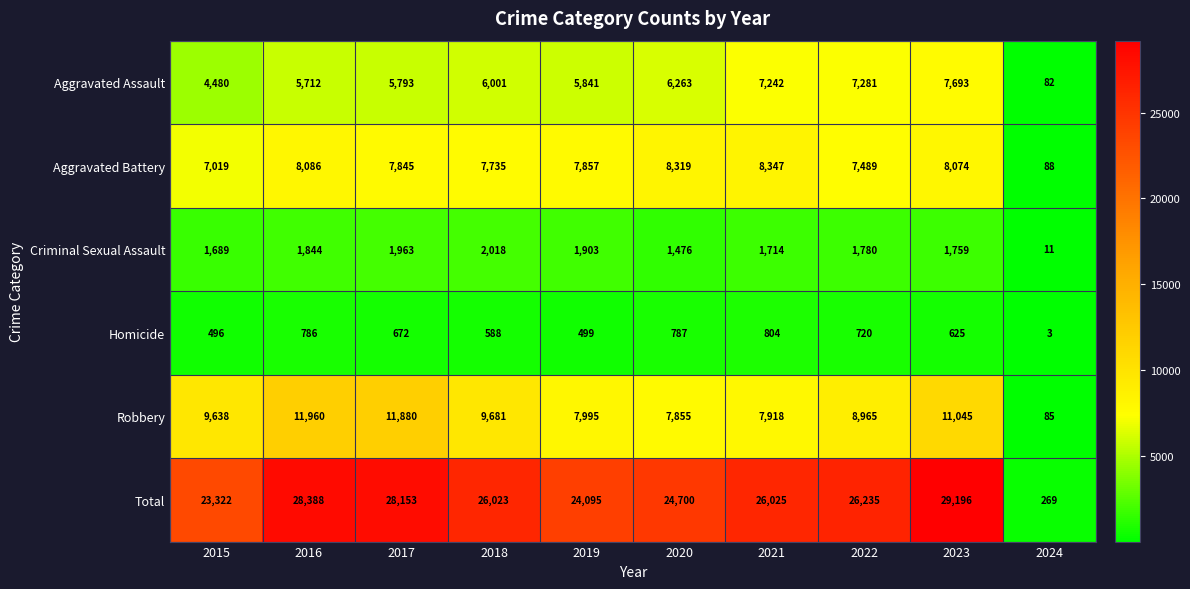

What is the smallest value displayed?

3